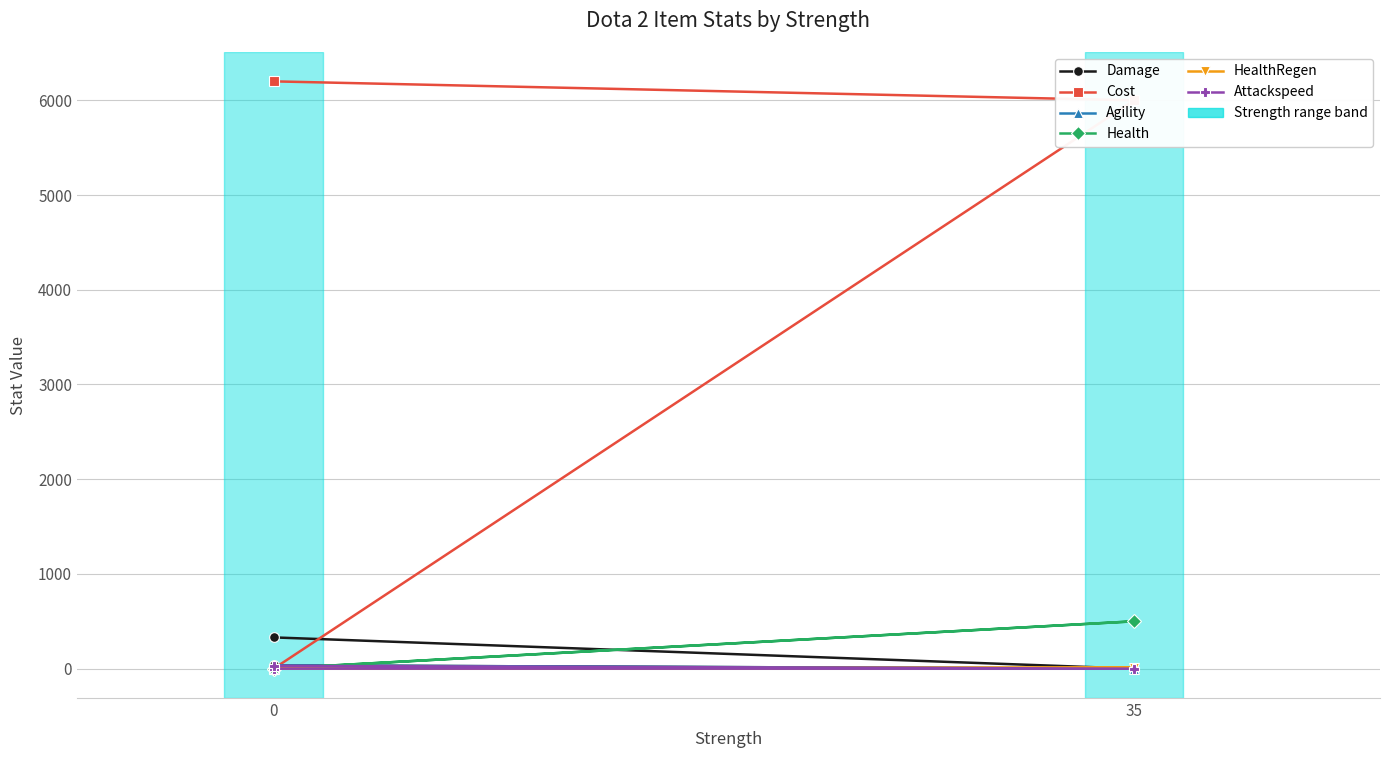

How many distinct data groups are displayed?

6